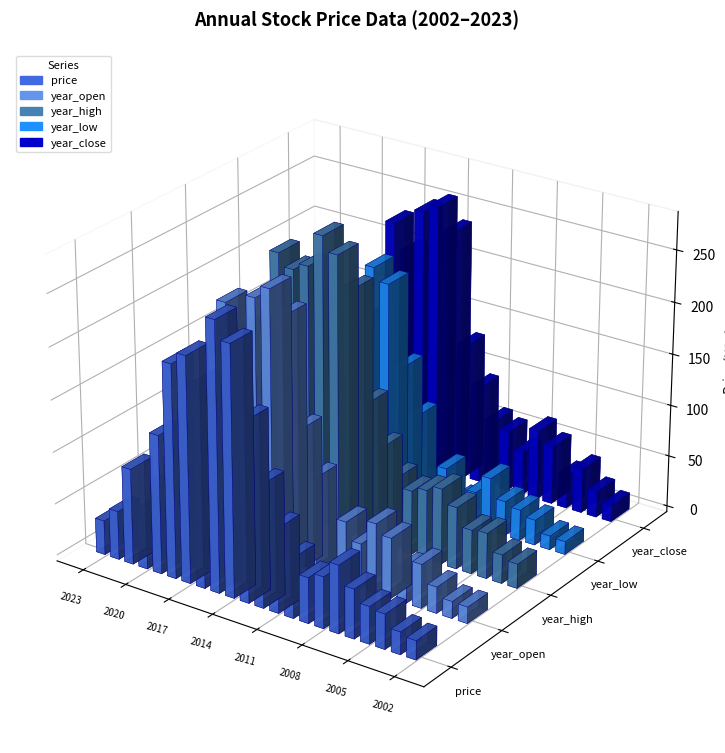

What are all the series names shown in the legend?

price, year_open, year_high, year_low, year_close